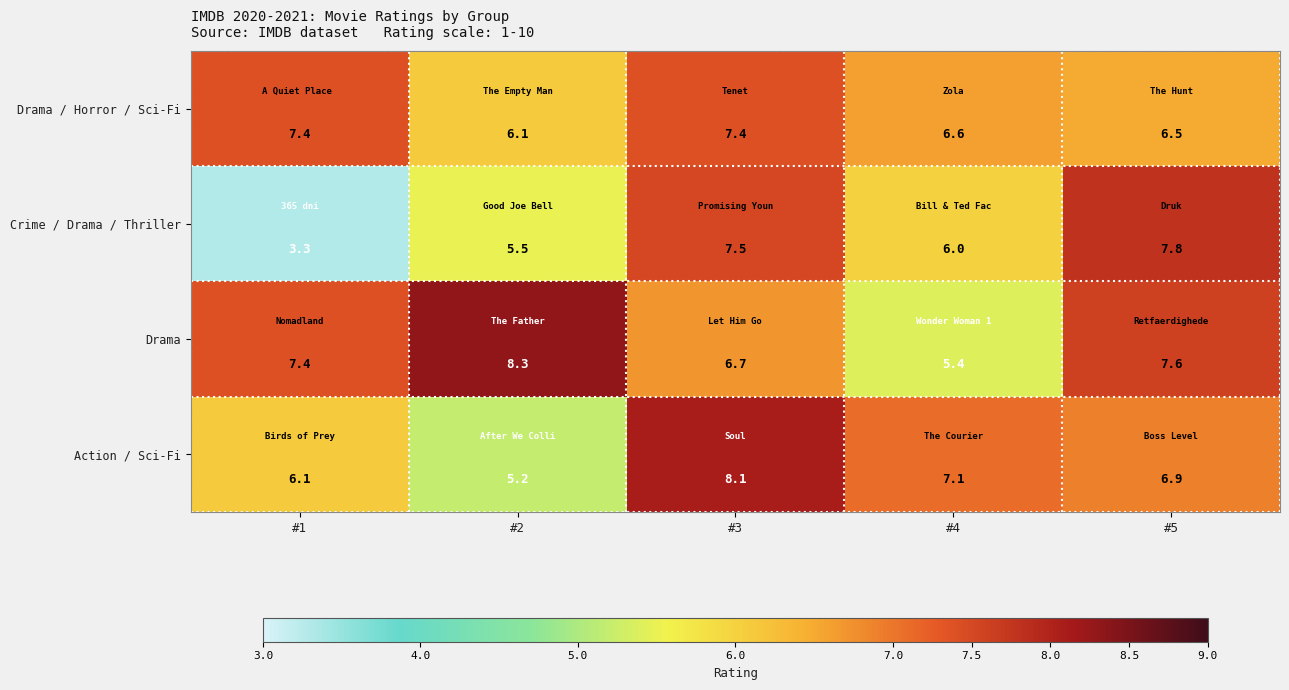

At which label does Action / Sci-Fi first exceed 6?

#1